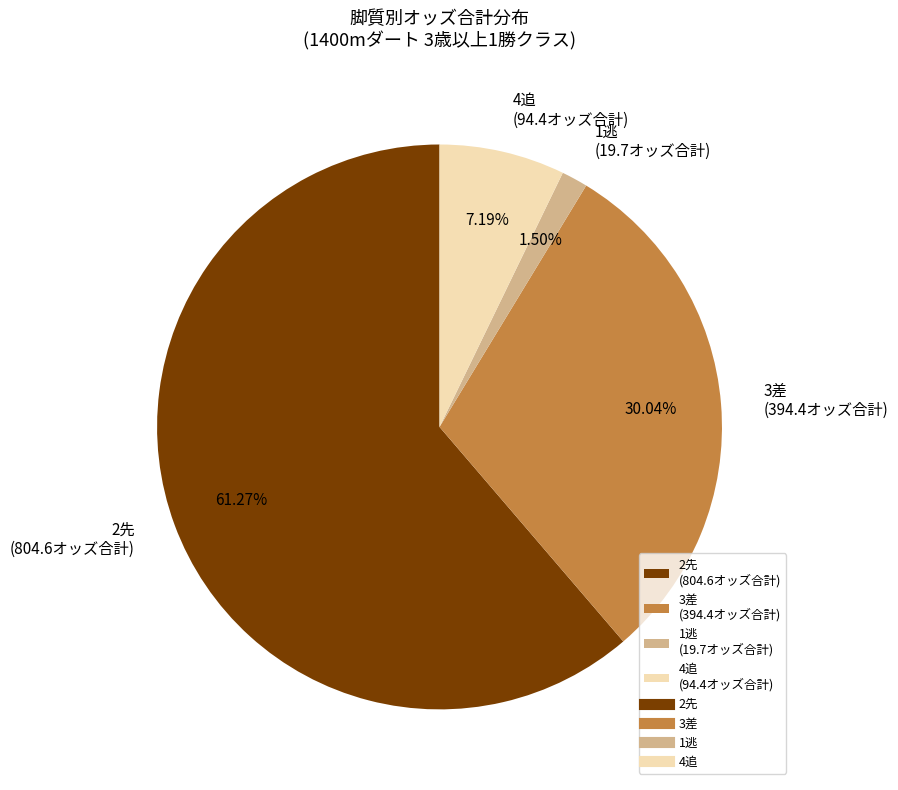

Which category accounts for the majority?

2先 (804.6オッズ合計)